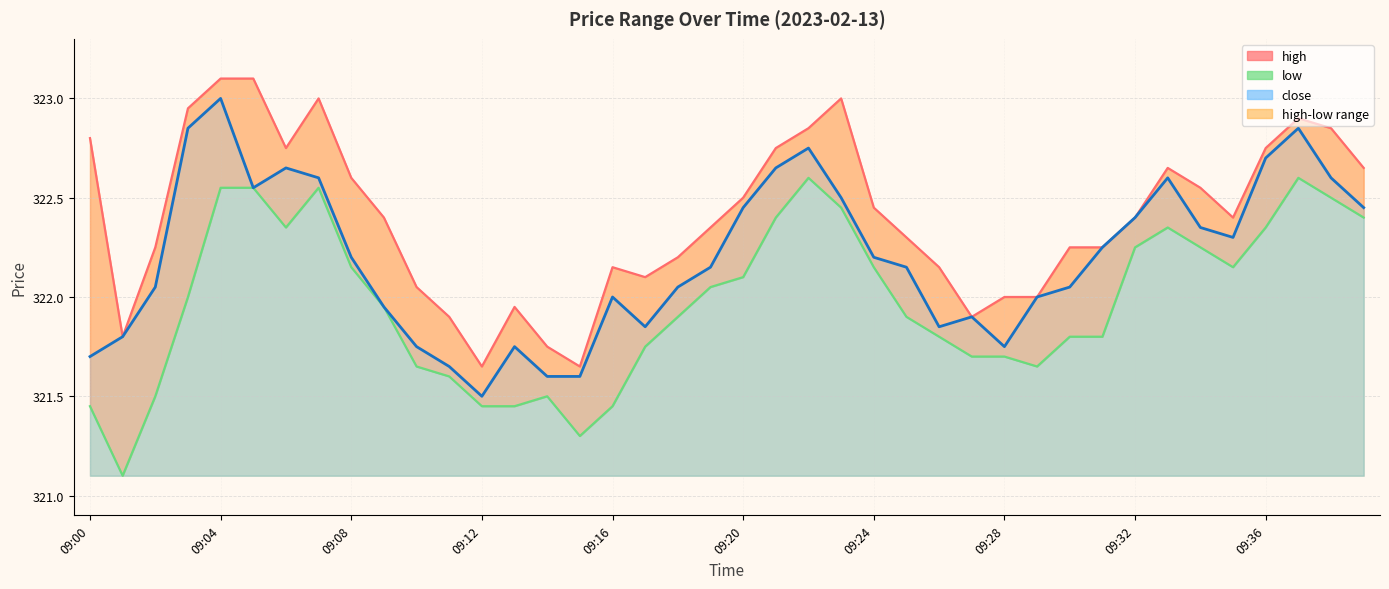

Is the value of close_line at 14 greater than the value of high_line at 33?

No